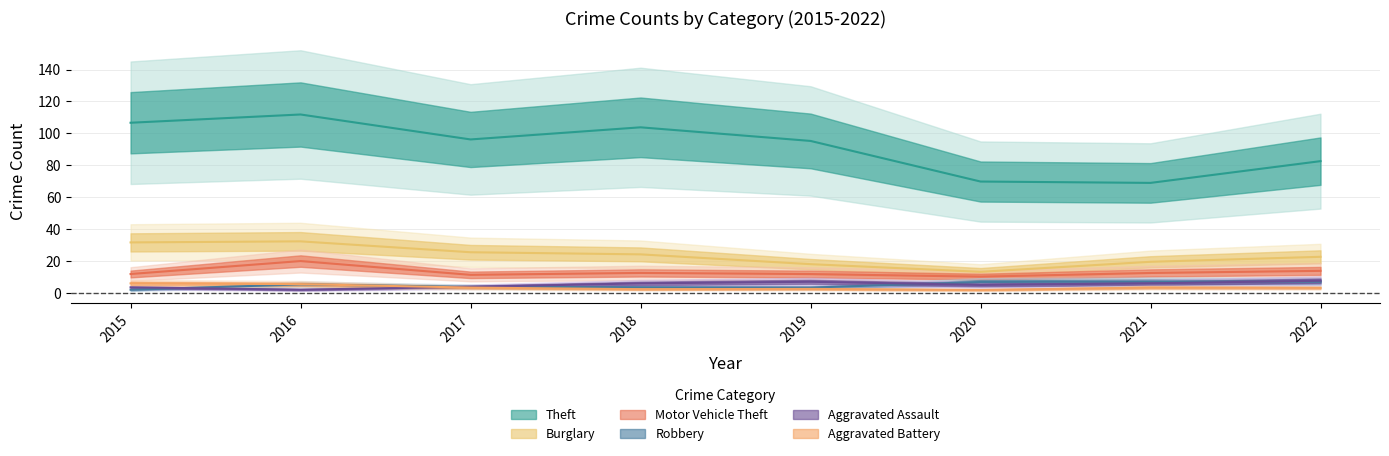

Does the chart have visible grid lines?

Yes